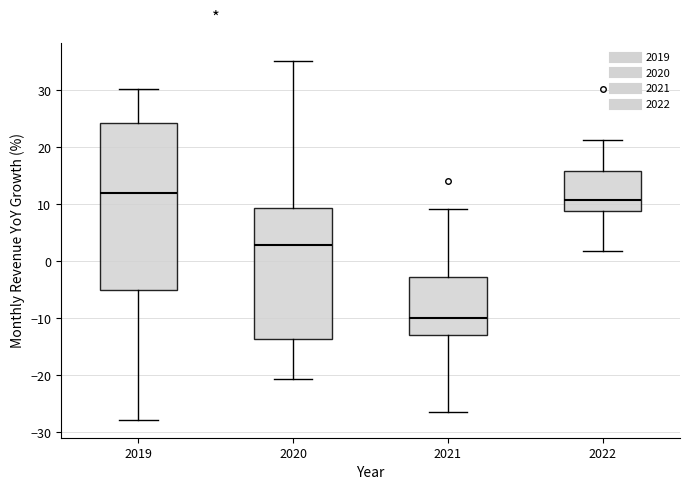

Reading left to right, transcribe this box plot: for each box, give where its median line is, the range the box spans, and where its two whiskers end, as read against the y-axis. The values are not printed on the chart, so give them approximately, as read against the axis.

2019: median 12, box -5 to 24, whiskers -28 to 30
2020: median 3, box -14 to 9, whiskers -21 to 35
2021: median -10, box -13 to -3, whiskers -26 to 9
2022: median 11, box 9 to 16, whiskers 2 to 21